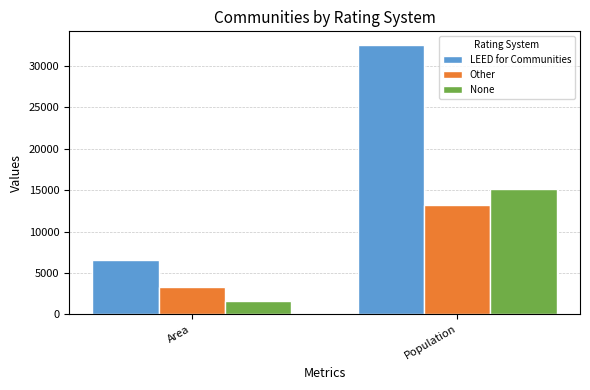

What is the difference between the Other values at Area and Population?

9919